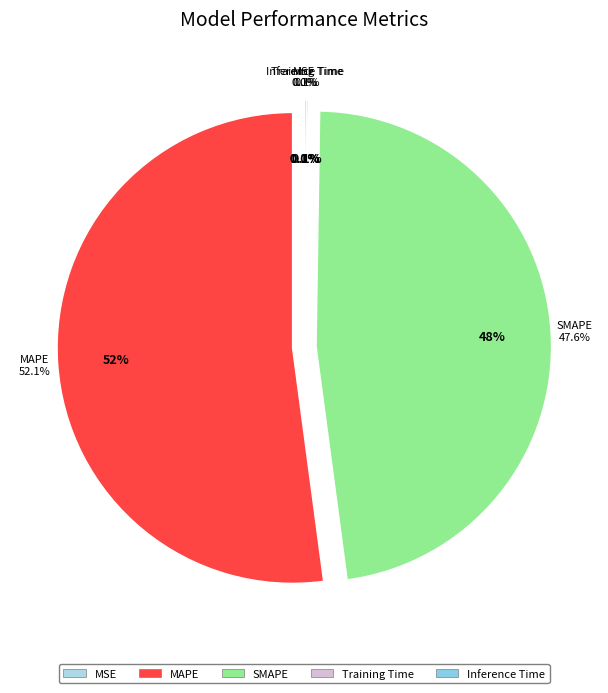

Which slice is the smallest?

MSE